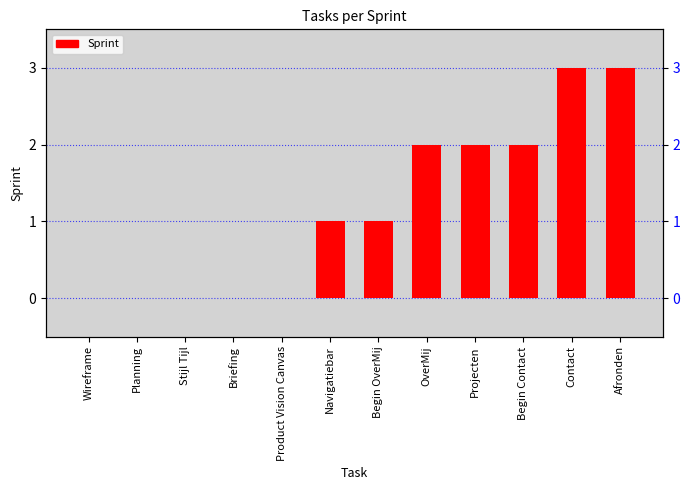

What is the label of the 5th bar from the left?

Product Vision Canvas